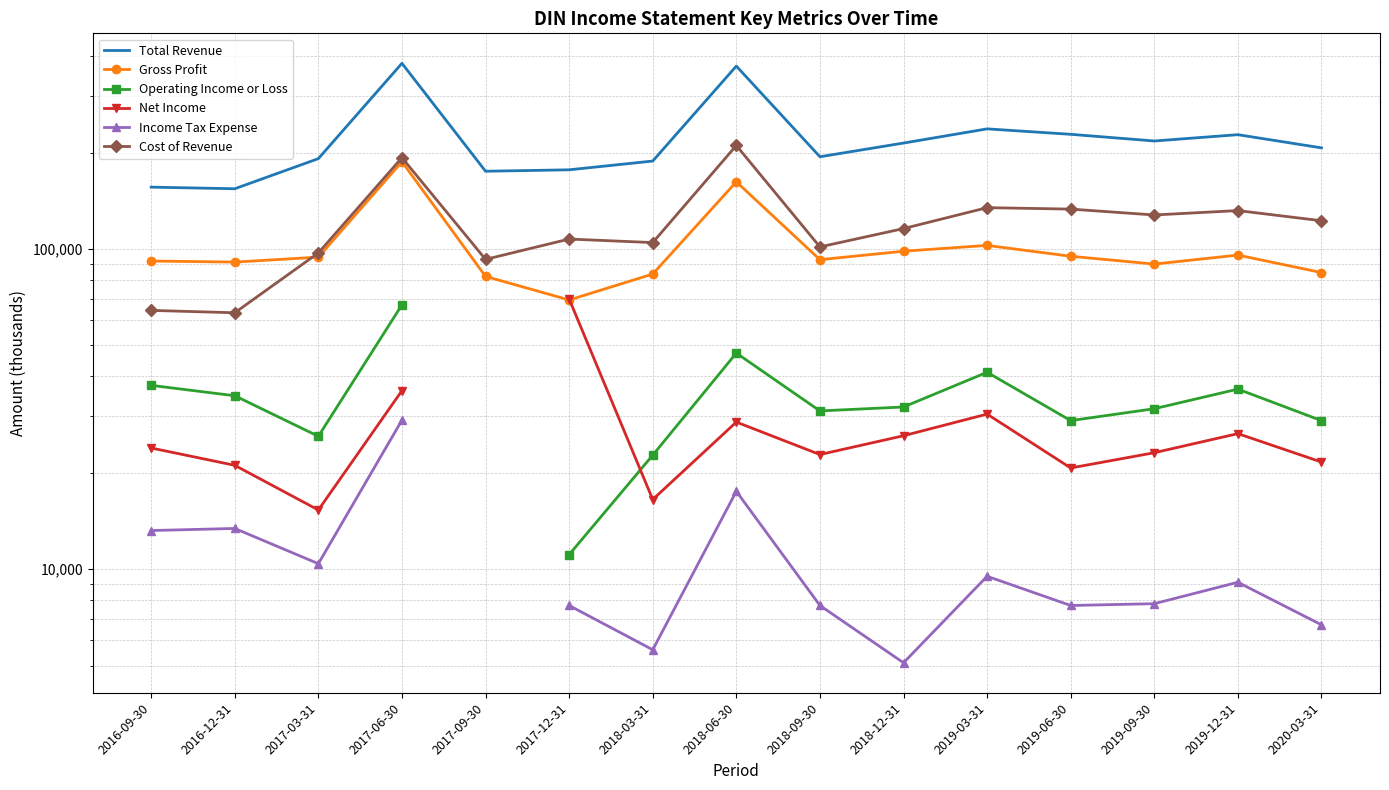

Is it true that Operating Income or Loss equals 14533.7 at 2019-03-31?

False